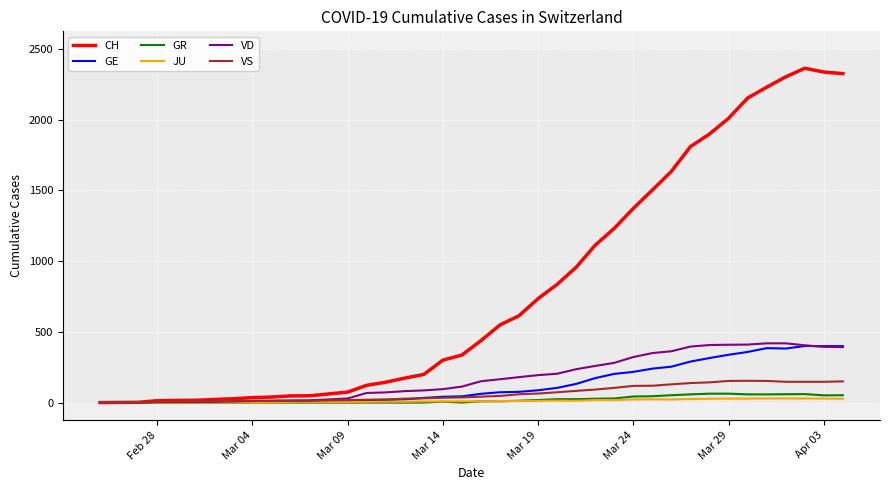

Which series has the widest spread of values?

CH